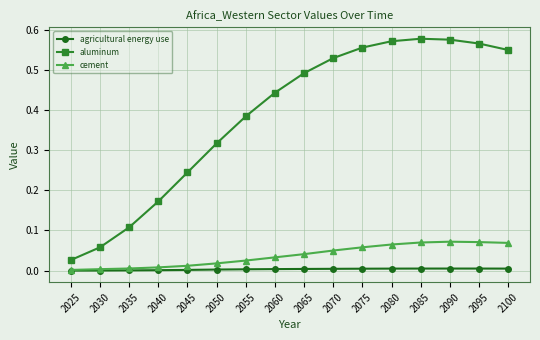

Which series has the largest total across all categories?

aluminum